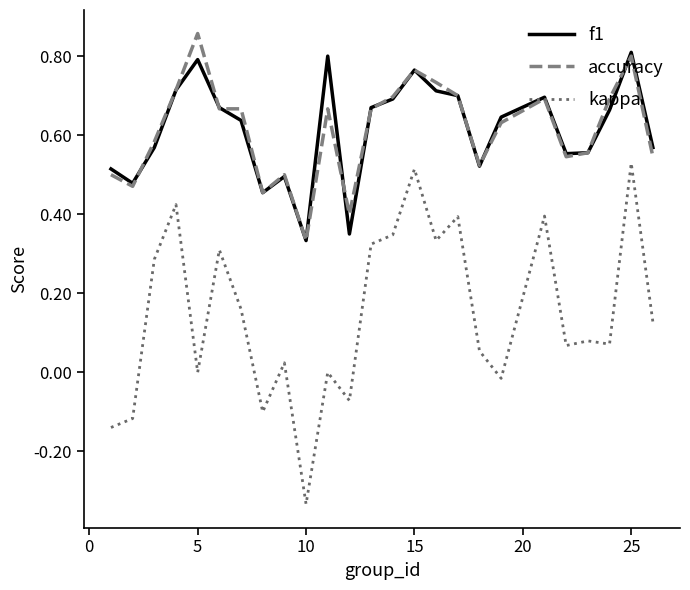

Which series has the largest range (max minus min)?

kappa